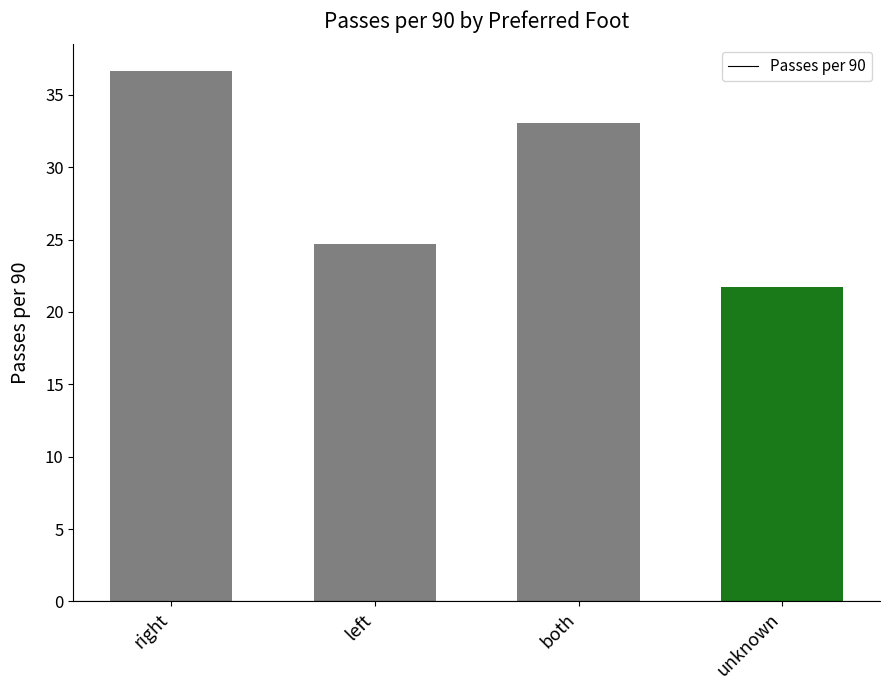

What is the change in value from right to unknown?

-15.0